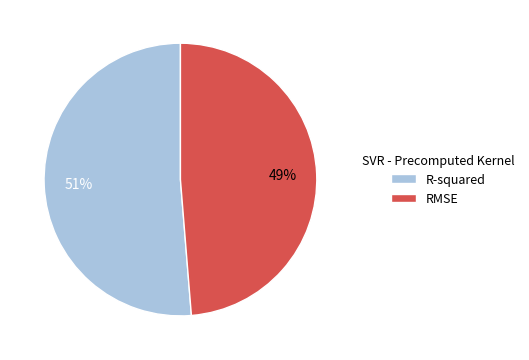

To the nearest percent, what percentage of the pie is RMSE?

49%